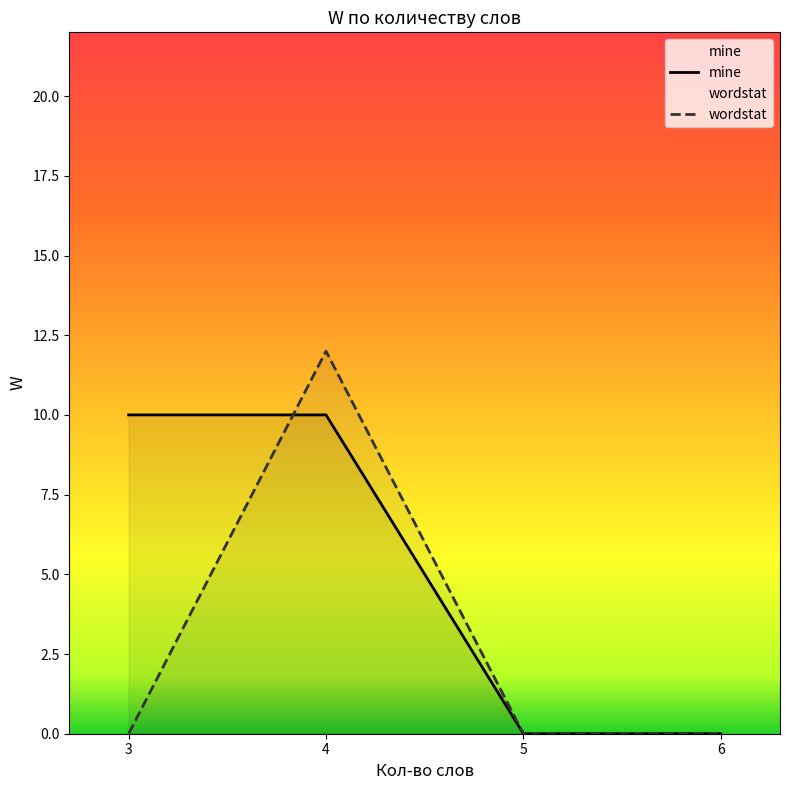

Which series has the largest total across all categories?

mine